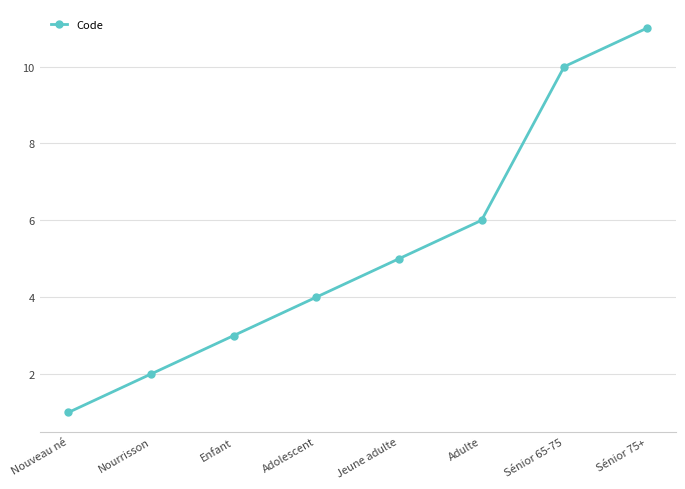

How many categories are shown in the chart?

8